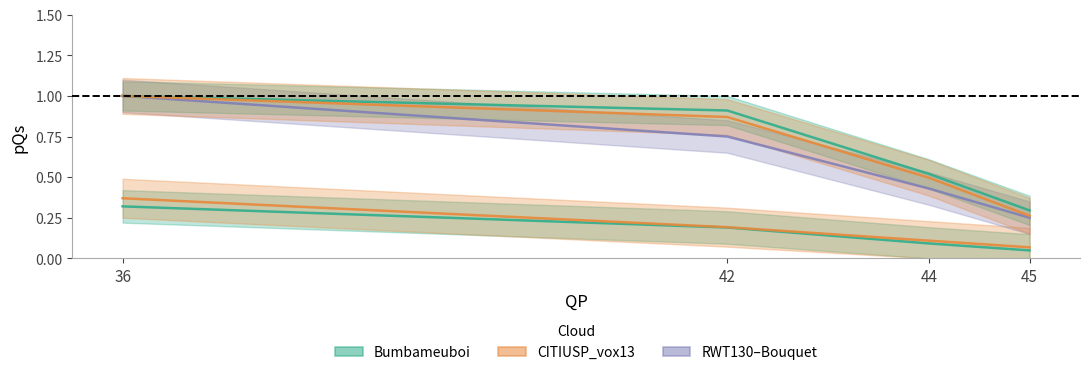

Does the chart have visible grid lines?

No